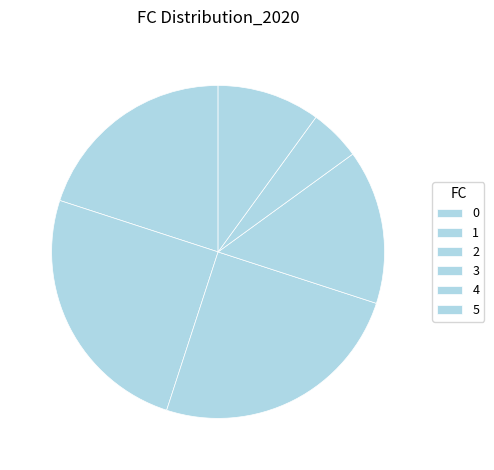

Combined, what portion of the pie is 4 and 1?

30.0%